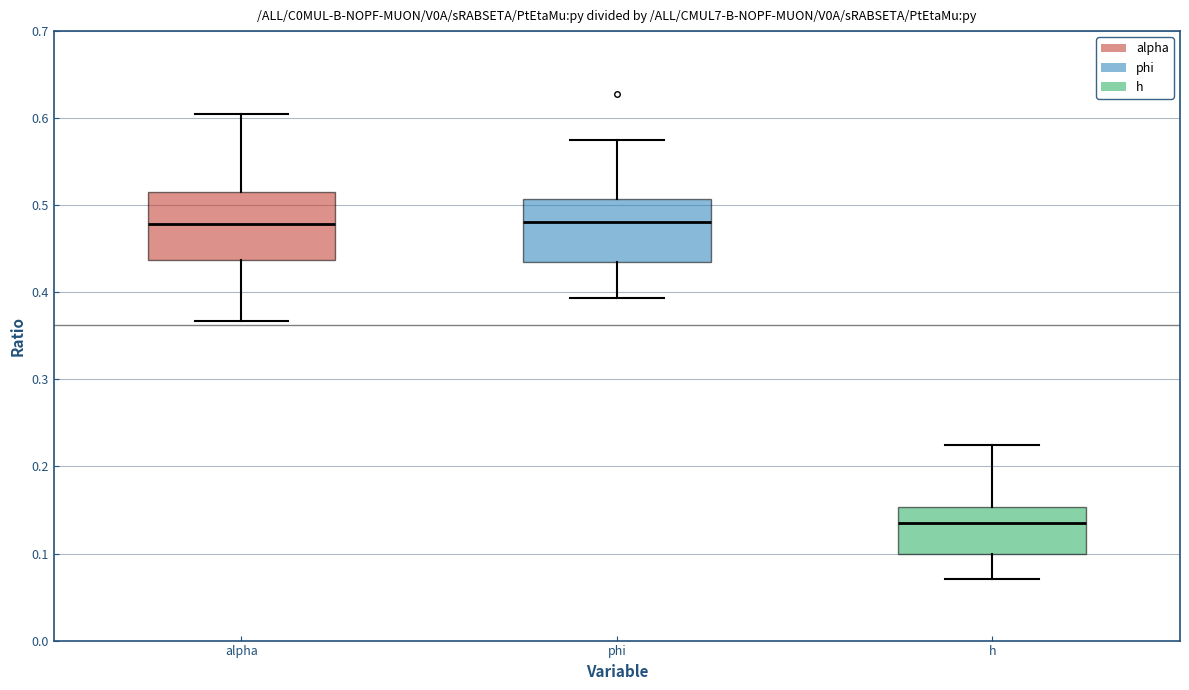

Reading left to right, transcribe this box plot: for each box, give where its median line is, the range the box spans, and where its two whiskers end, as read against the y-axis. The values are not printed on the chart, so give them approximately, as read against the axis.

alpha: median 0.48, box 0.44 to 0.52, whiskers 0.37 to 0.60
phi: median 0.48, box 0.43 to 0.51, whiskers 0.39 to 0.57
h: median 0.14, box 0.10 to 0.15, whiskers 0.07 to 0.22